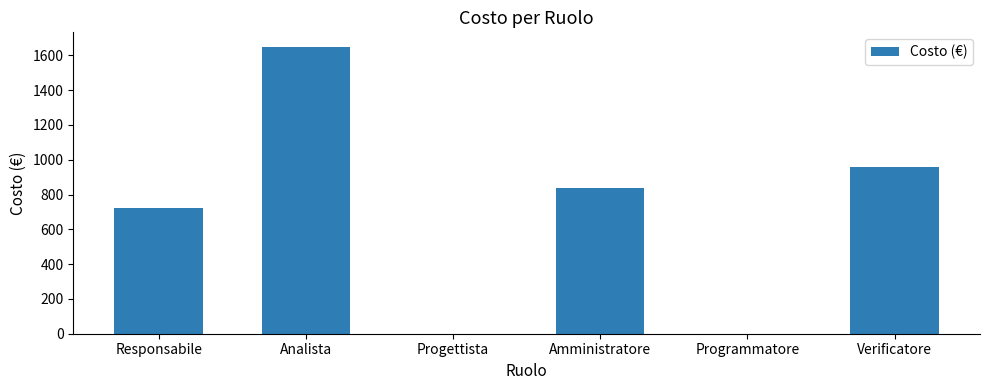

Is it true that the value at Analista is 1650?

True